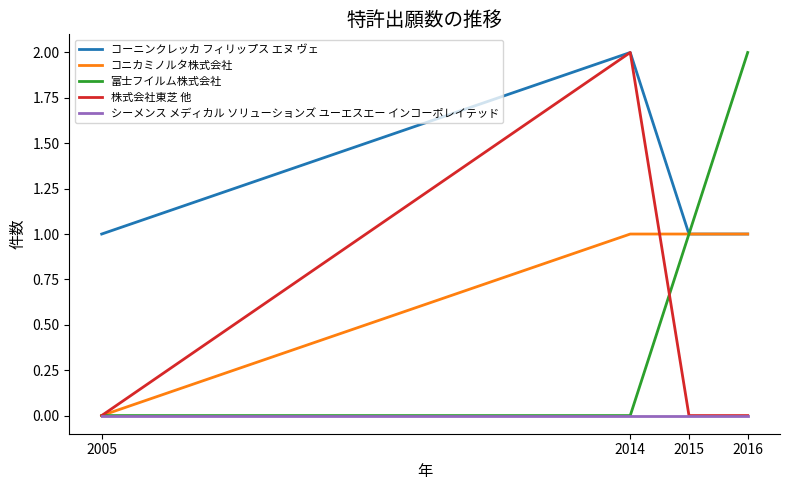

At which category is the sum across all series the highest?

2014